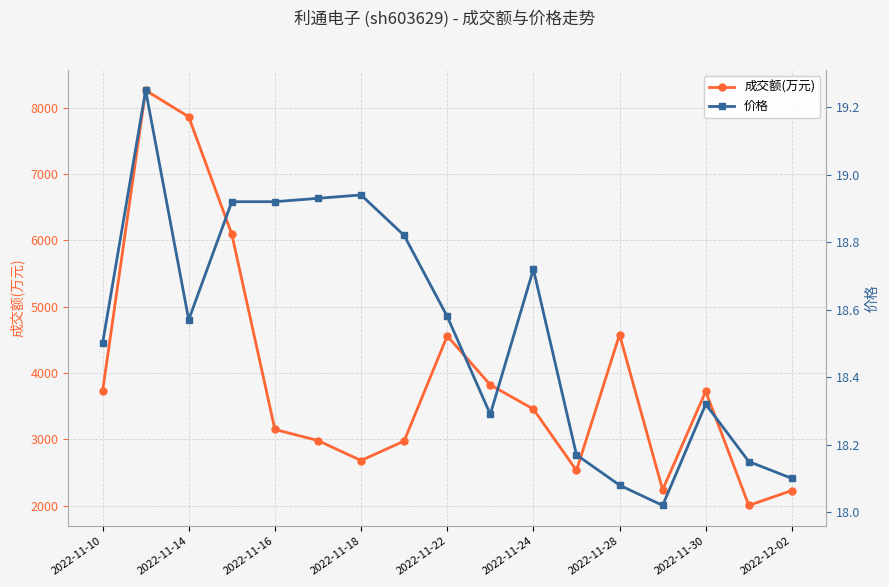

Reading right to left, what are all the values shown in this chart?

成交额(万元): 2230.0	2005.0	3725.0	2241.0	4581.0	2532.0	3457.0	3823.0	4560.0	2976.0	2682.0	2983.0	3151.0	6094.0	7865.0	8264.0	3723.0
价格: 18.1	18.1	18.3	18.0	18.1	18.2	18.7	18.3	18.6	18.8	18.9	18.9	18.9	18.9	18.6	19.2	18.5